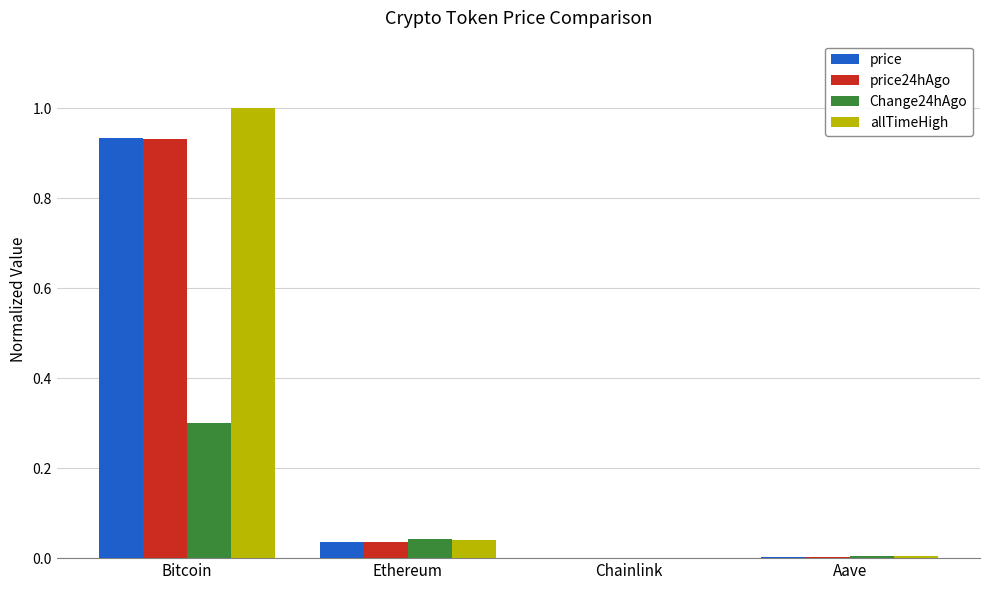

Which label corresponds to the largest value in the chart?

Bitcoin